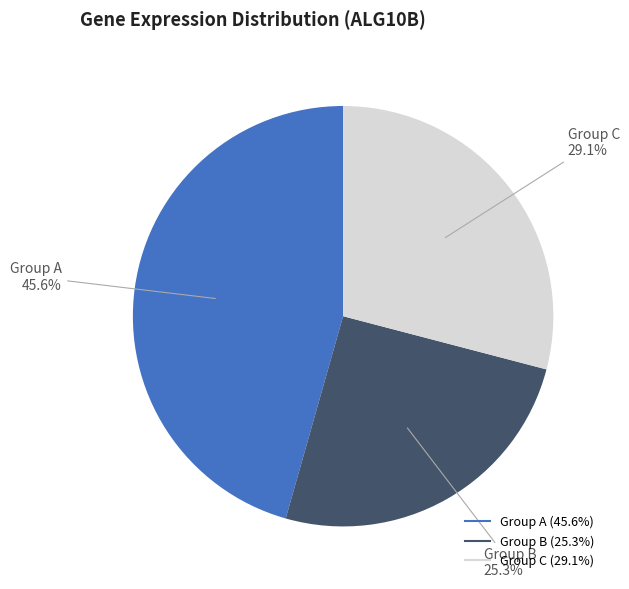

Is there a majority slice in this chart?

No